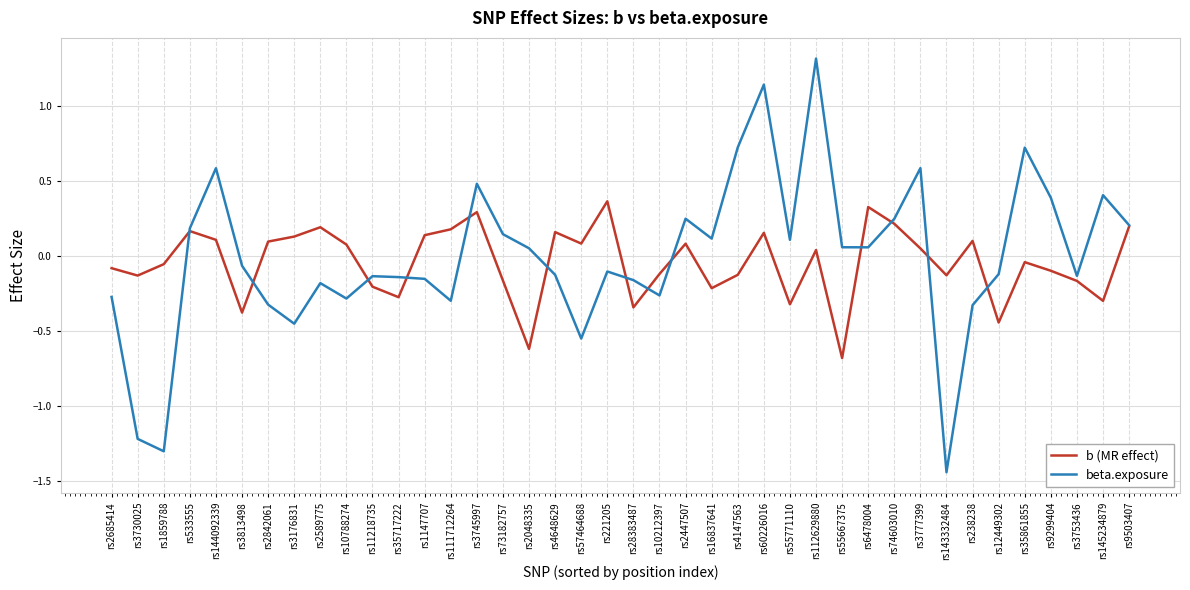

Which series has the widest spread of values?

beta.exposure